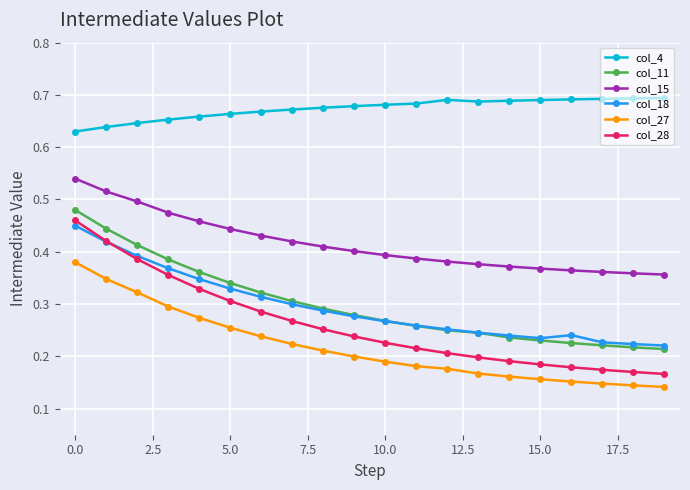

How many col_11 values are between 0 and 1?

20